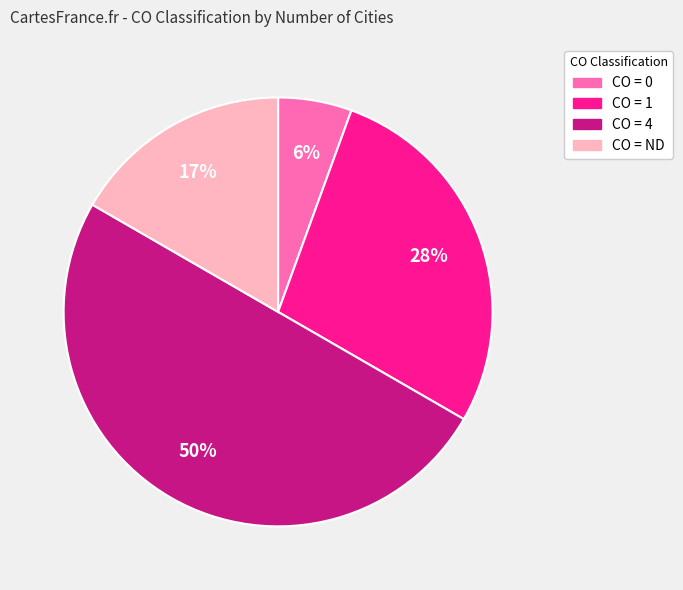

To the nearest percent, what is the average slice percentage?

25%